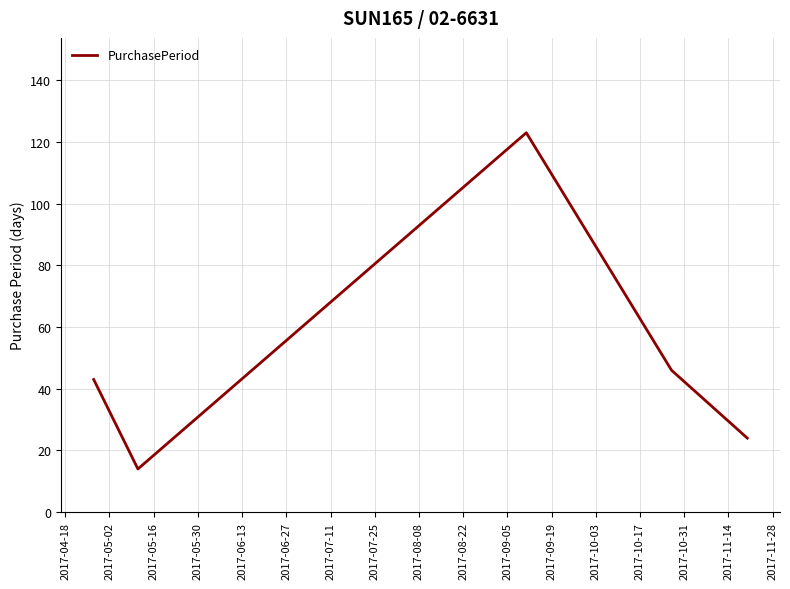

What is the sum of all values?

250